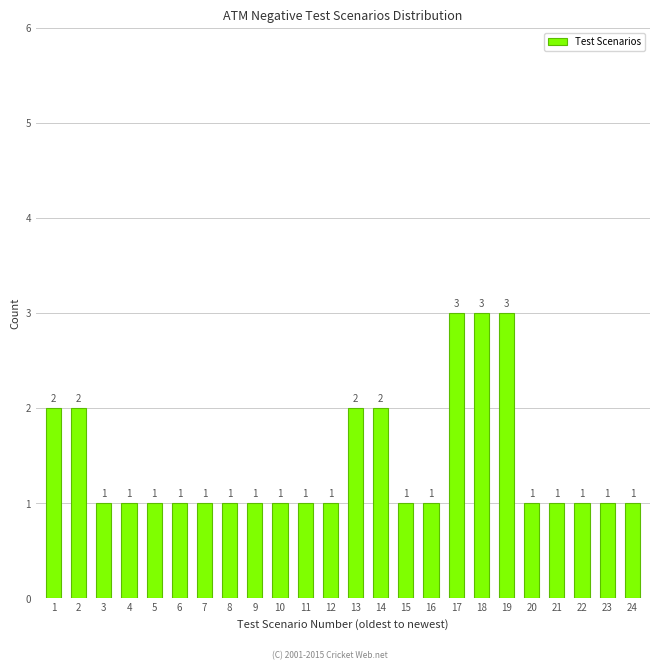

Reading left to right, transcribe all the data shown in this chart.

2	2	1	1	1	1	1	1	1	1	1	1	2	2	1	1	3	3	3	1	1	1	1	1